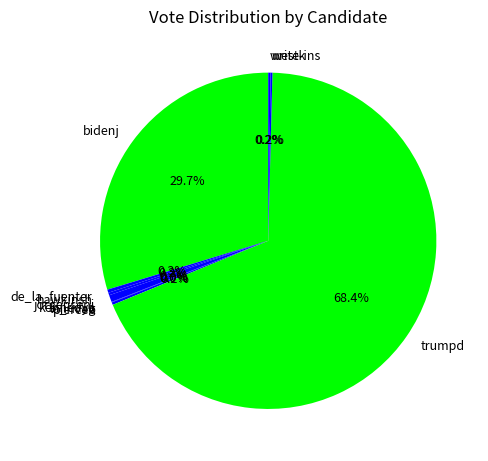

Which slice represents more than half of the pie?

trumpd